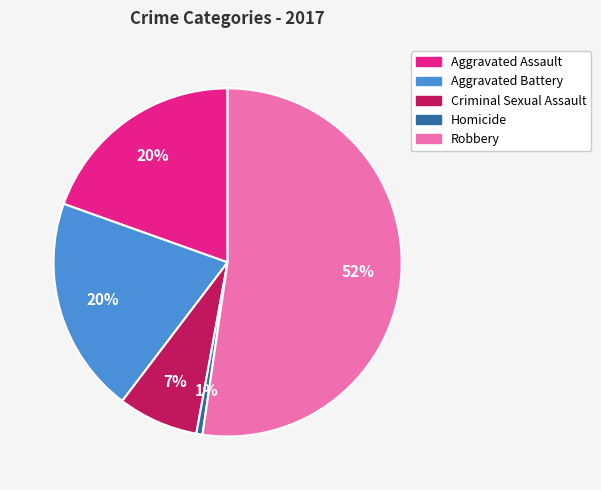

What is the majority slice?

Robbery